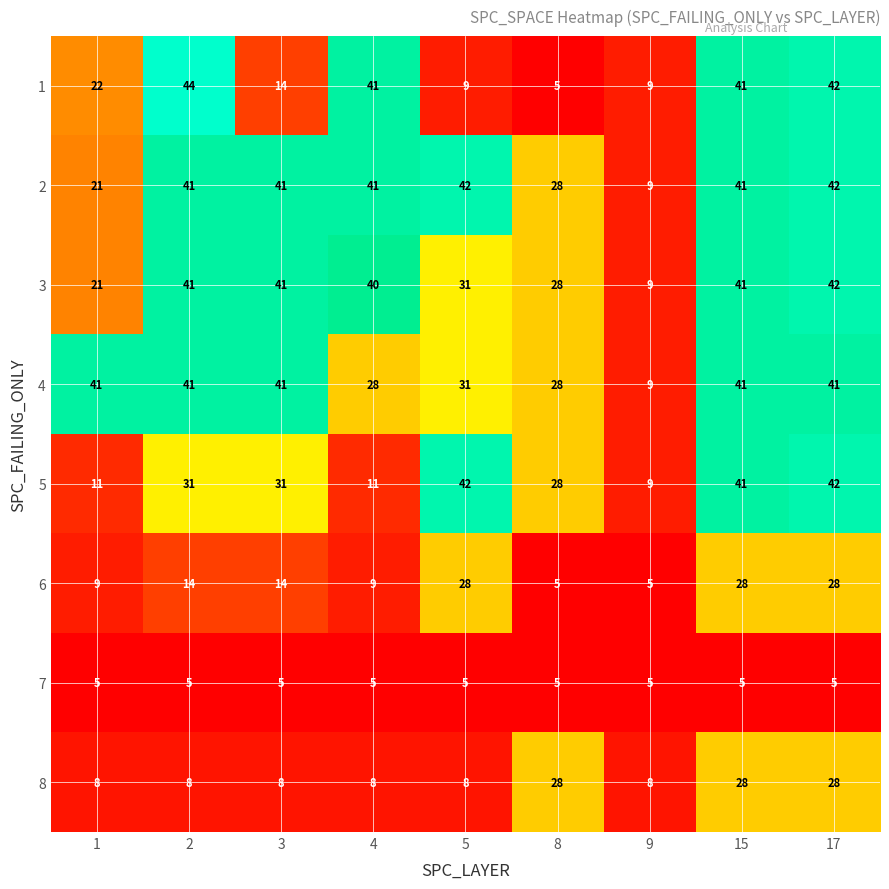

What is the highest value of the 1 series?

44